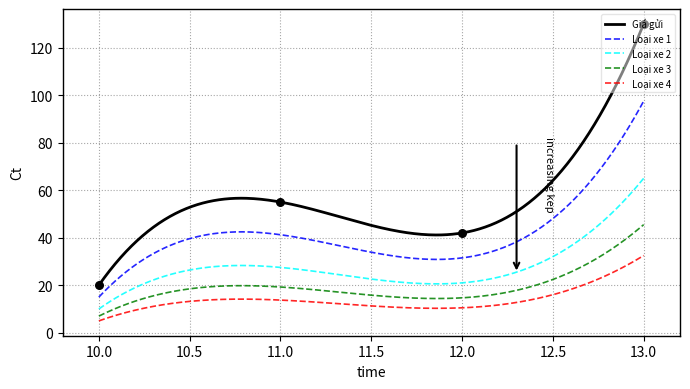

What is the change in value from 10 to 13?

+110